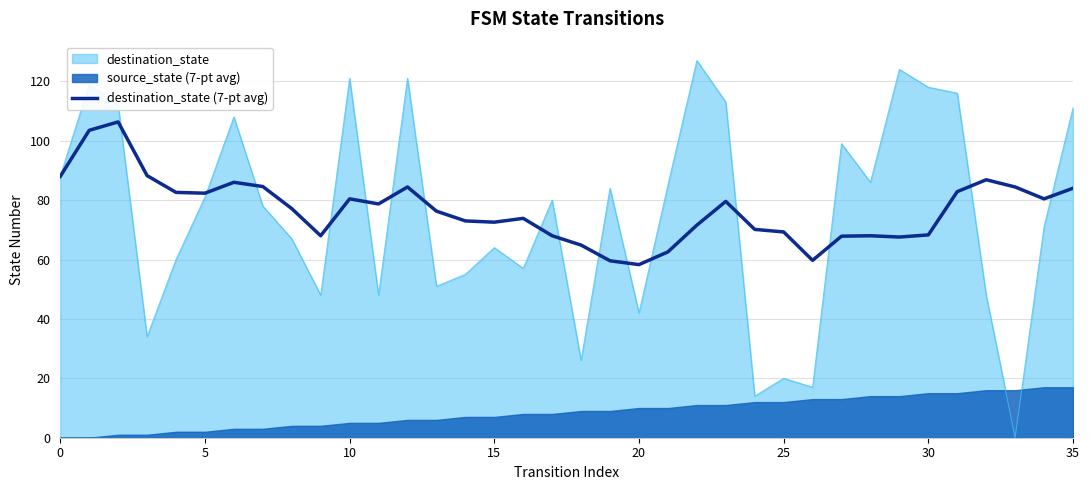

How many lines are shown in the chart?

1